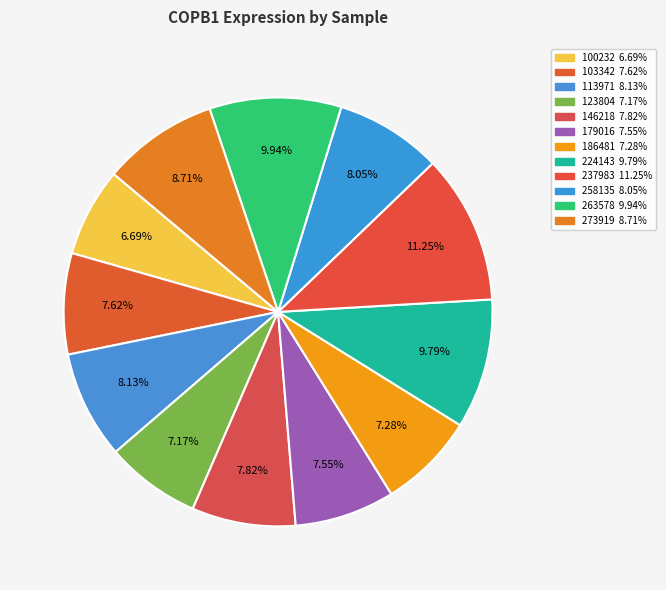

To the nearest percent, what is the difference between the largest and smallest slice percentages?

5%